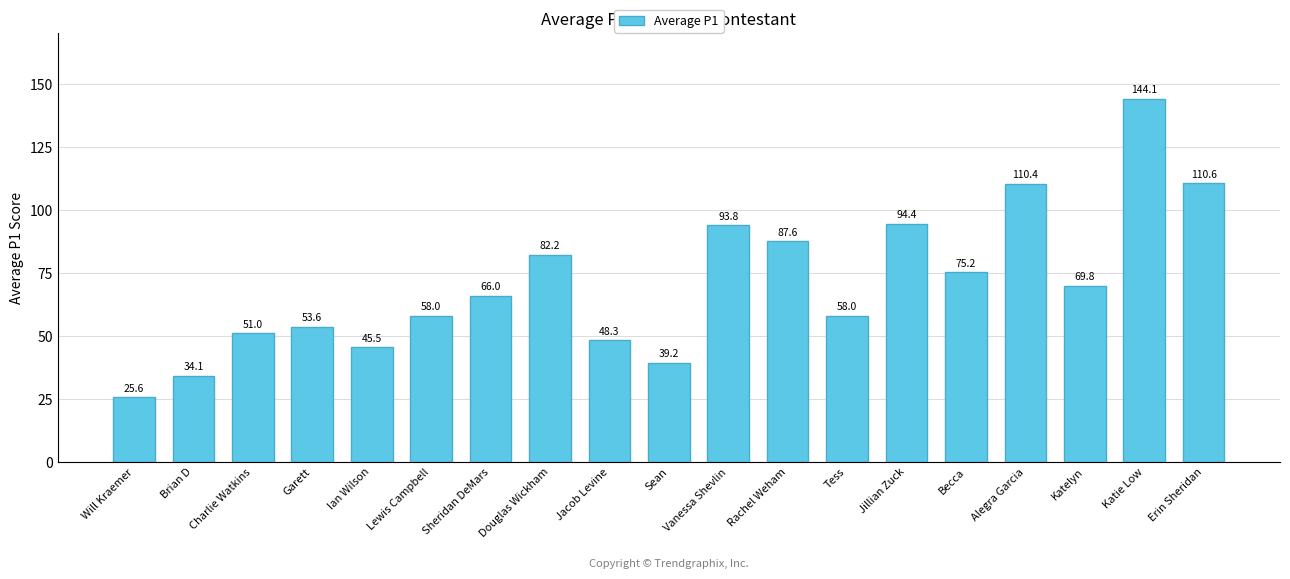

Where does the data first go above 65?

Sheridan DeMars